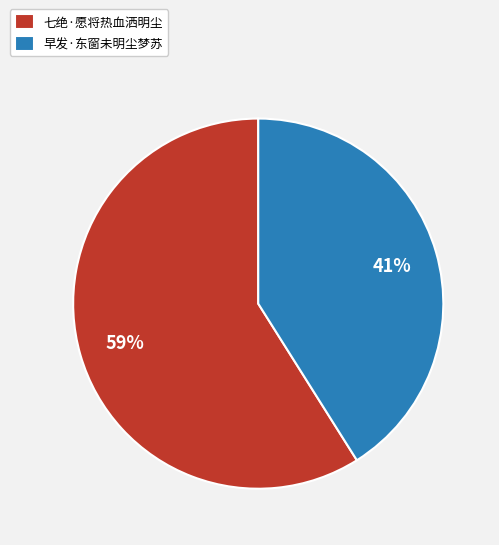

Does 早发·东窗未明尘梦苏 account for over 50% of the chart?

No